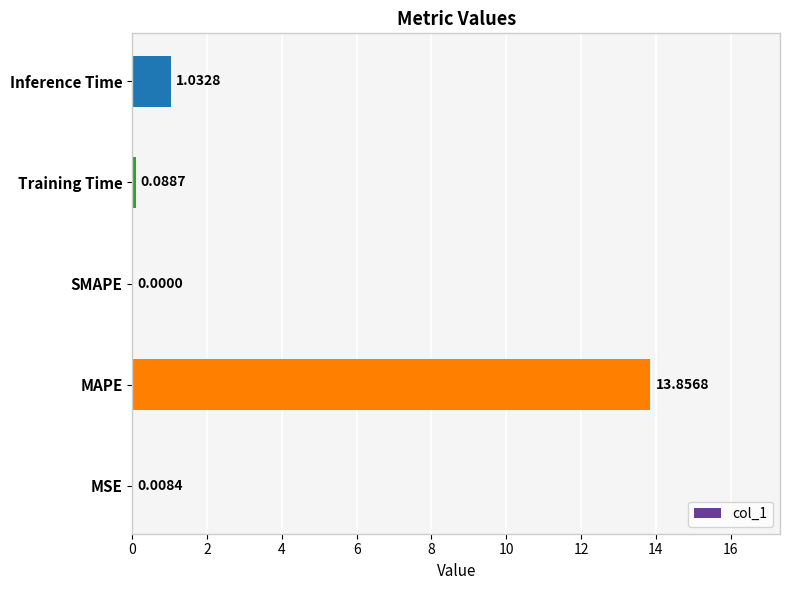

Are the bars horizontal?

Yes